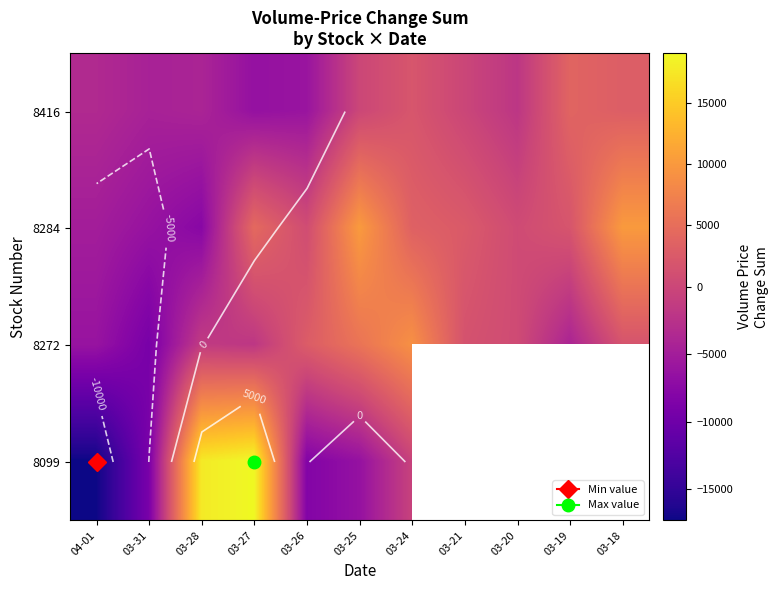

List the labels in order of 8099 value, largest first.

03-27, 03-28, 03-24, 03-31, 04-01, 03-21, 03-20, 03-19, 03-18, 03-25, 03-26